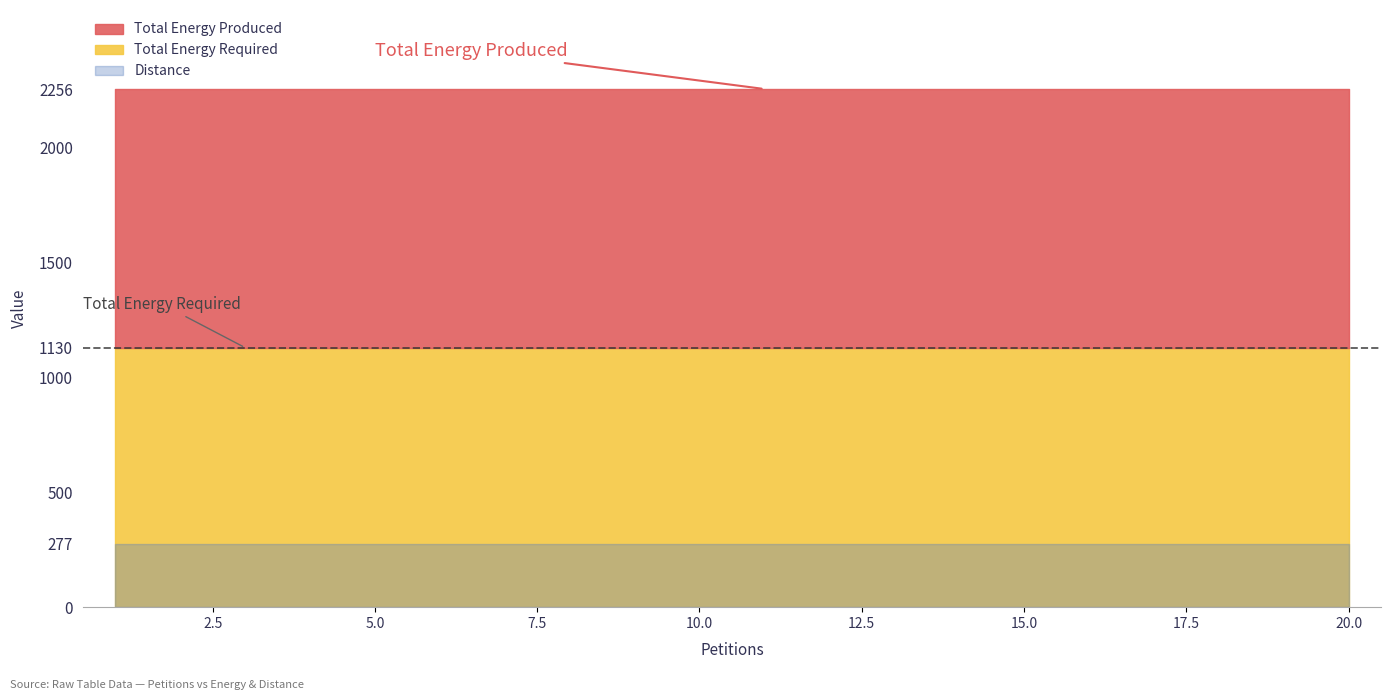

At which label does Total Energy Produced reach its minimum?

1